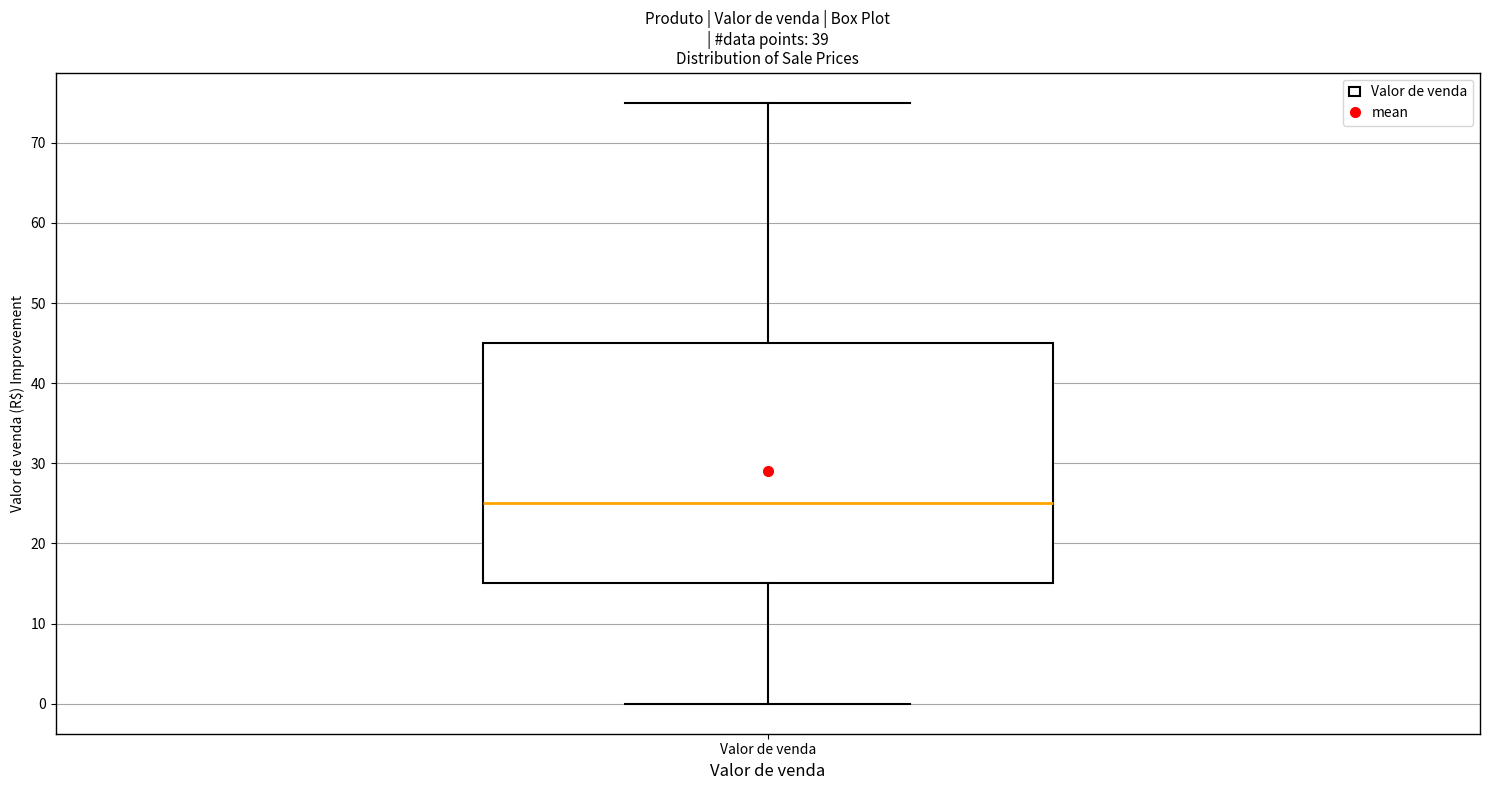

Read this box plot against the y-axis: the position of the median line, the range covered by the box, and the ends of both whiskers. The values are not printed on the chart, so give them approximately, as read against the axis.

median 25, box 15 to 45, whiskers 0 to 75